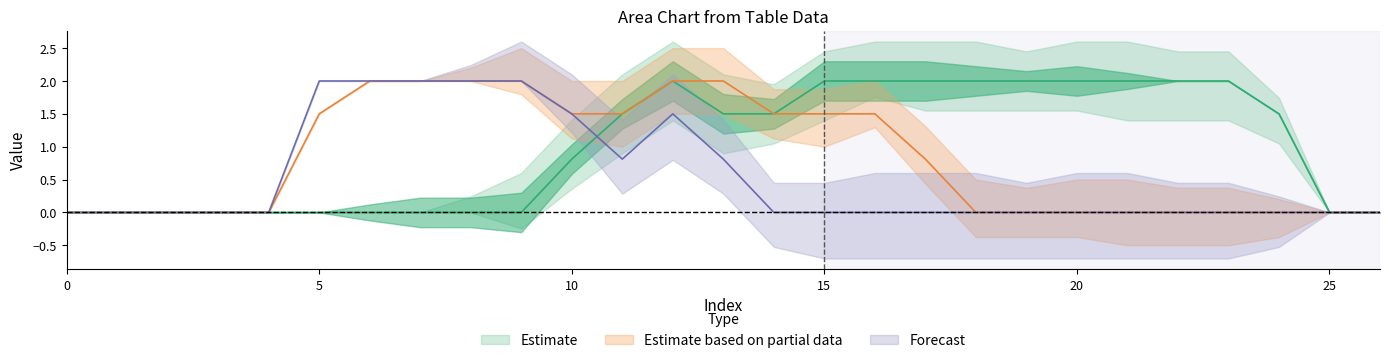

At which category does the chart reach its peak across all series?

12